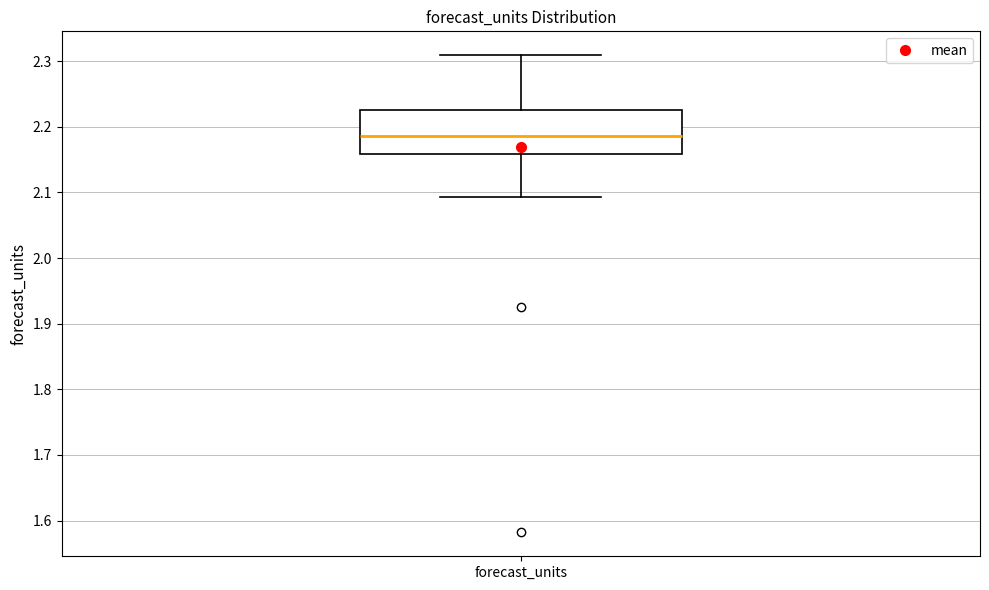

Read this box plot against the y-axis: the position of the median line, the range covered by the box, and the ends of both whiskers. The values are not printed on the chart, so give them approximately, as read against the axis.

median 2.19, box 2.16 to 2.23, whiskers 2.09 to 2.31